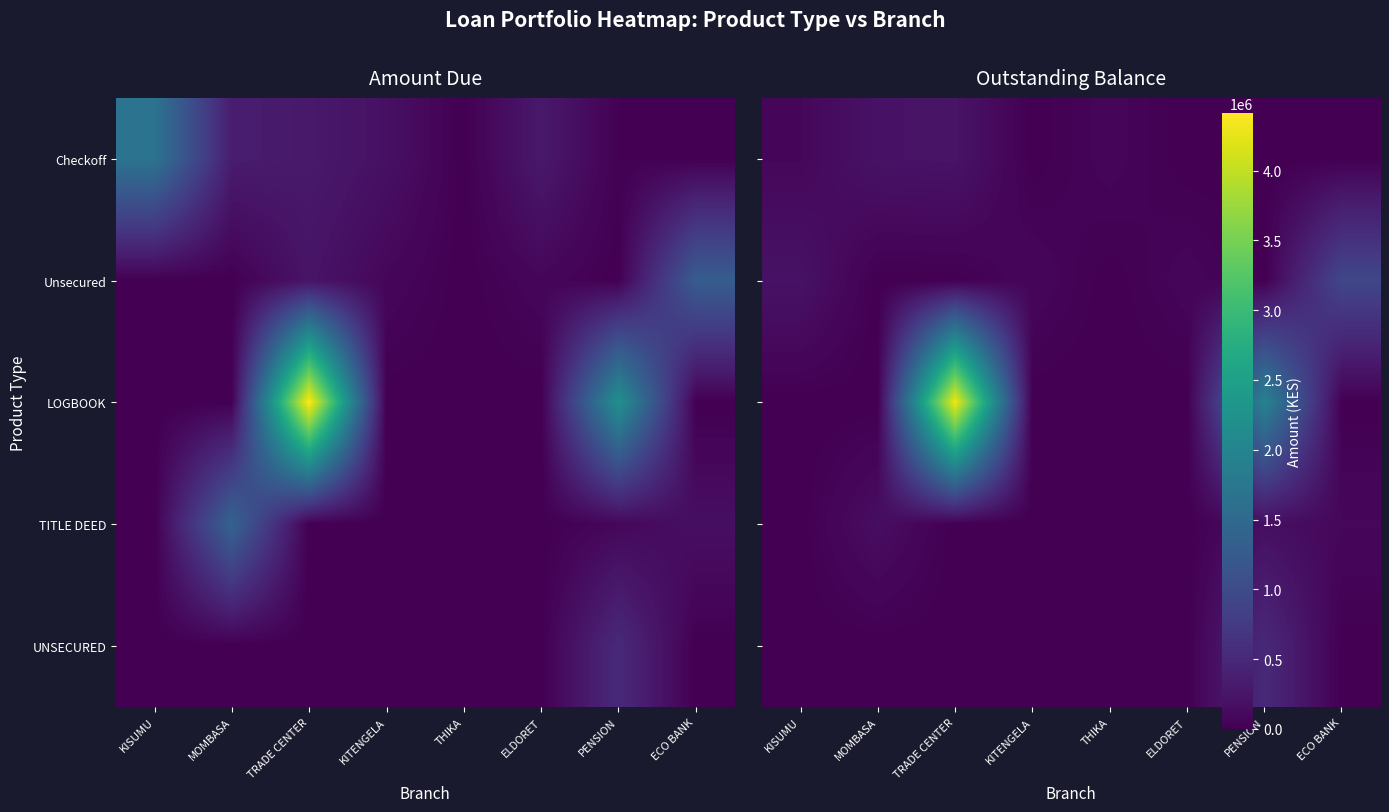

The Unsecured series shows -405421.6 at PENSION. True or false?

False